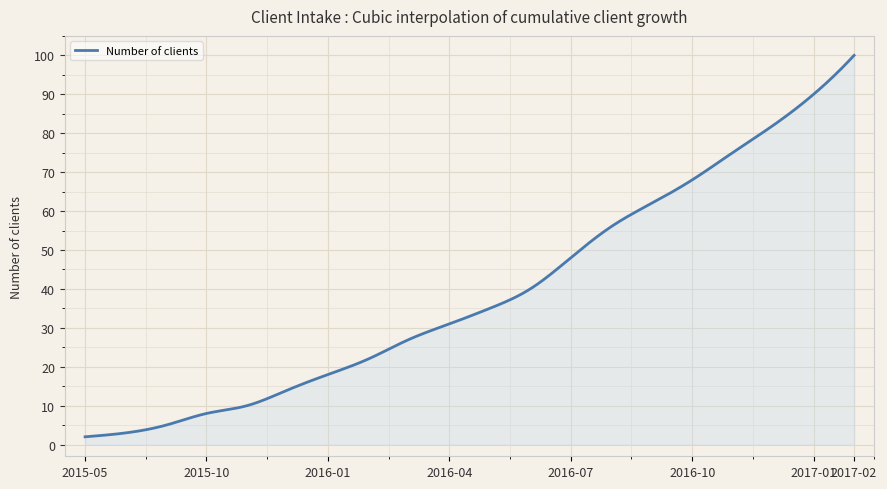

True or false: the data has more than 0 interior local peaks.

False